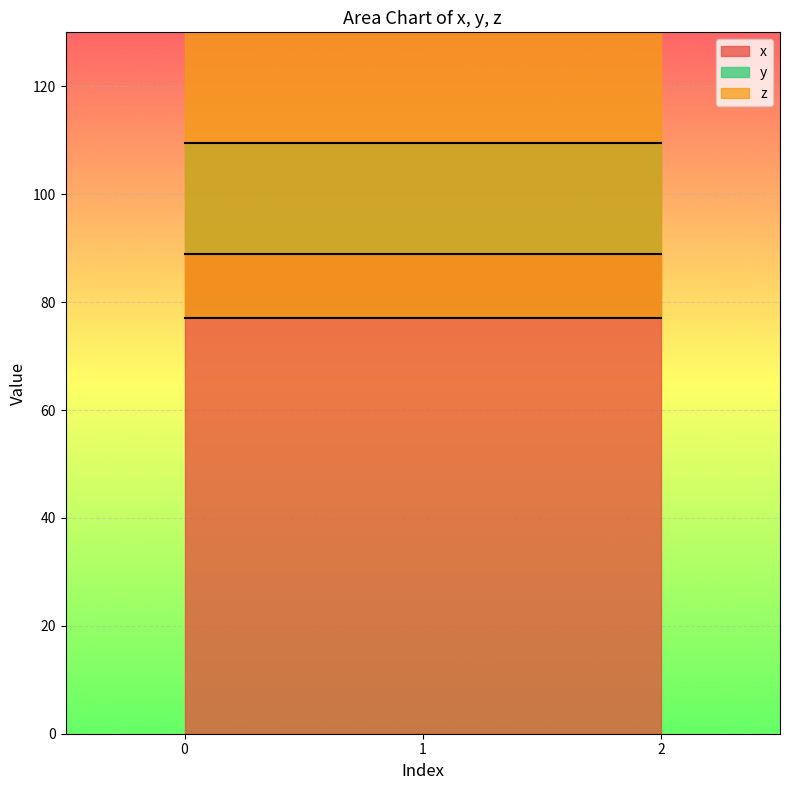

Rank the series by their average value, from highest to lowest.

y, x, z